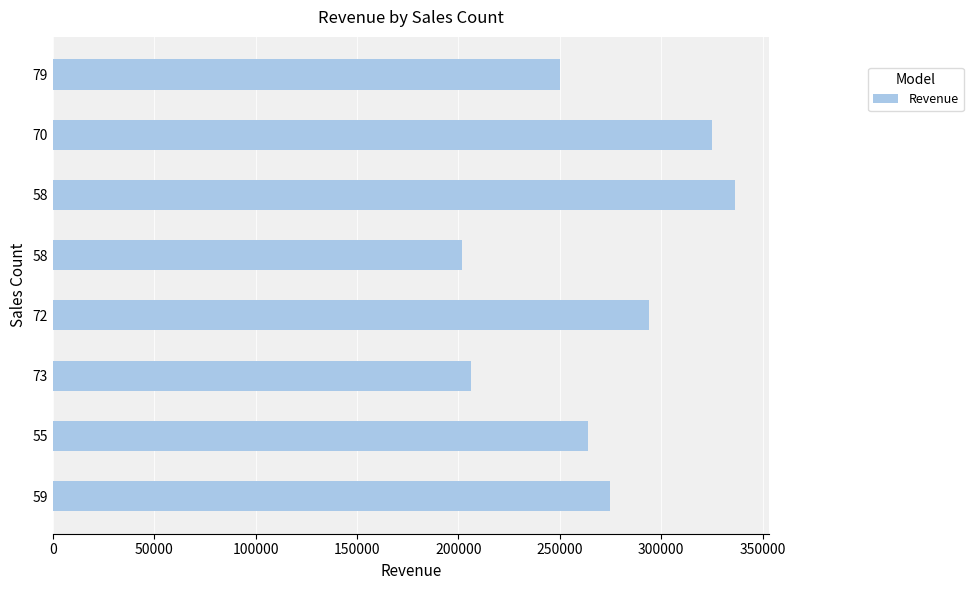

How many bars are there in total?

8